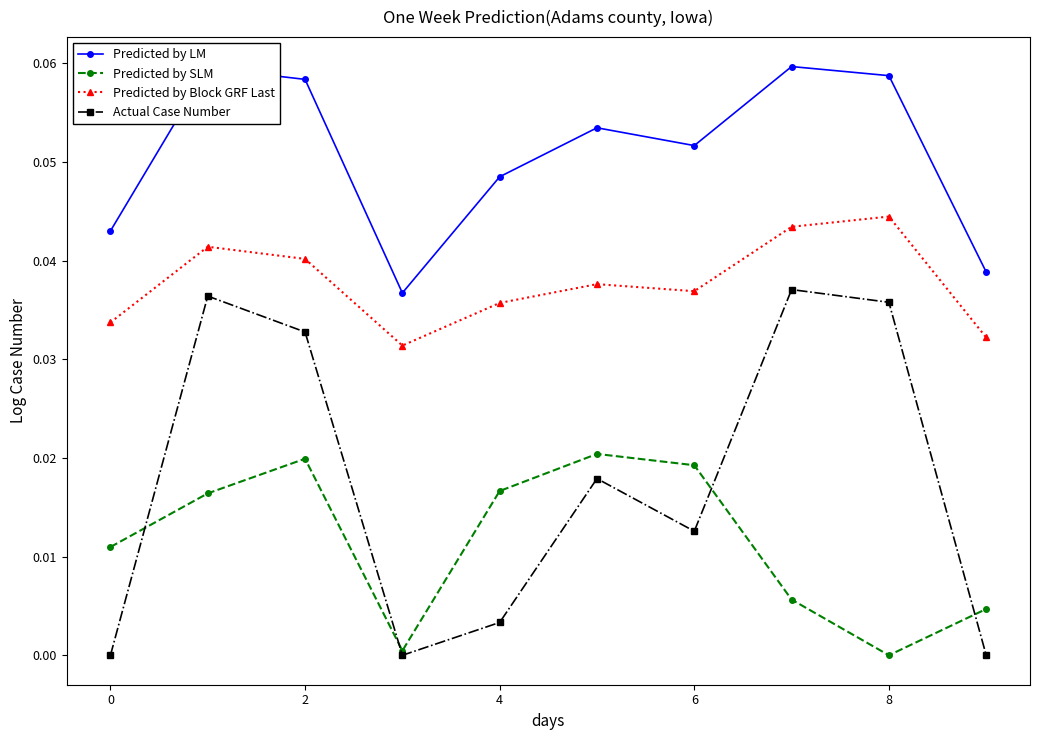

How many Predicted by LM values are between 0 and 1?

10